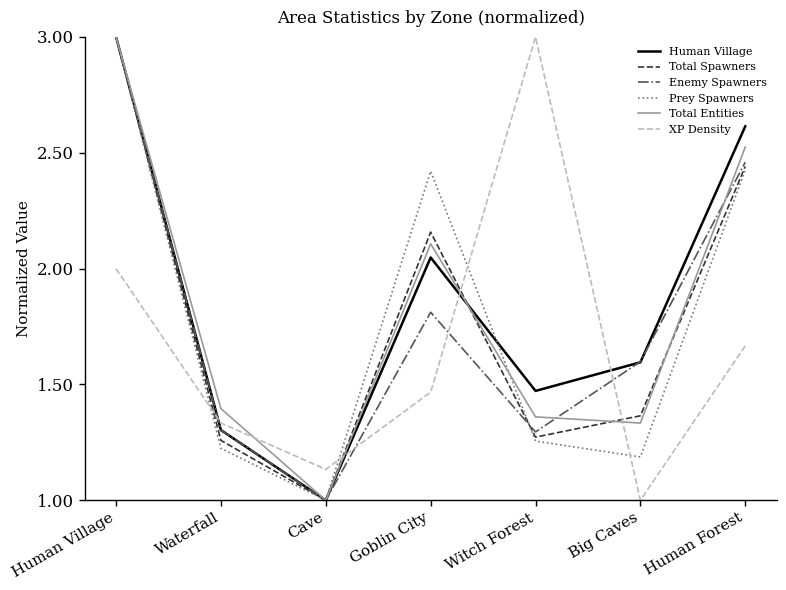

After their last crossing, which series has the higher values: Enemy Spawners or Prey Spawners?

Enemy Spawners